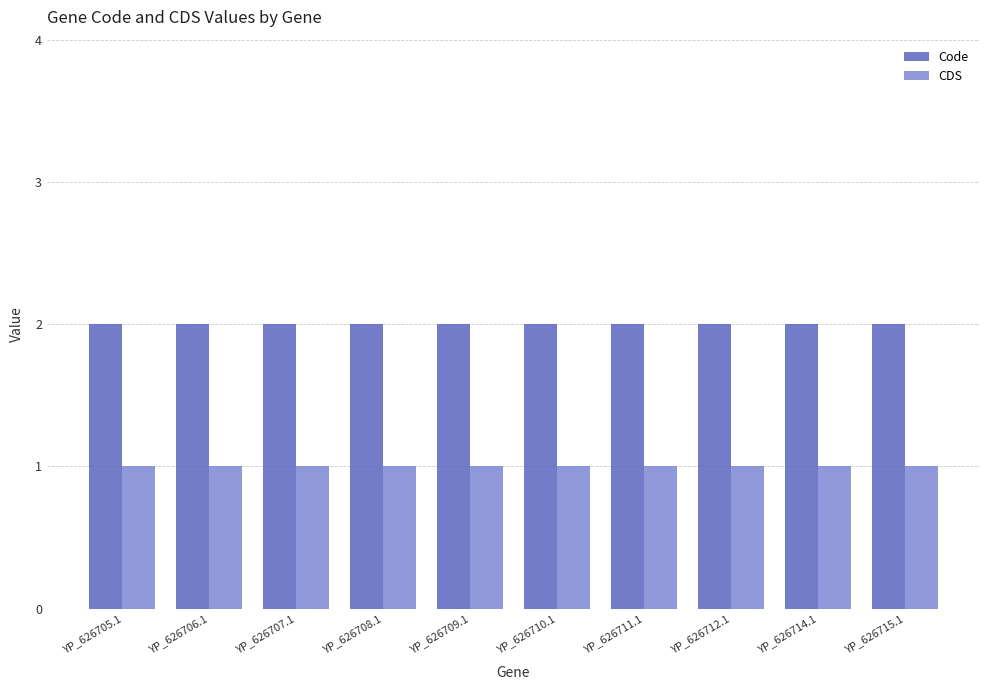

Reading left to right, what are all the values shown in this chart?

Code: 2	2	2	2	2	2	2	2	2	2
CDS: 1	1	1	1	1	1	1	1	1	1